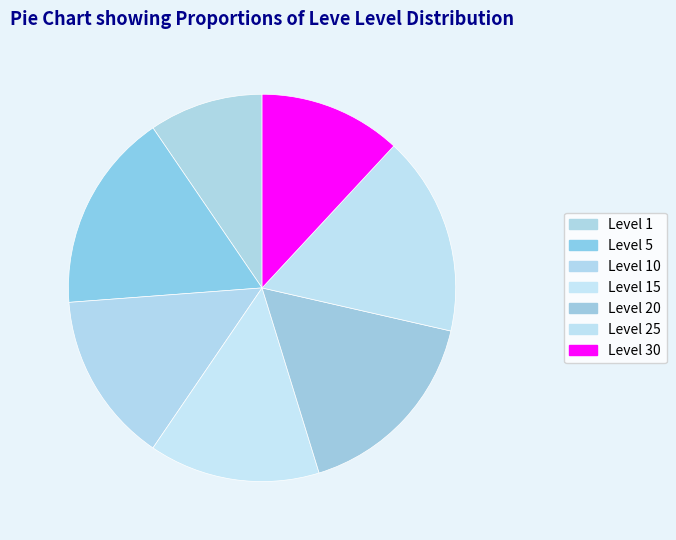

How many slices are in this pie chart?

7